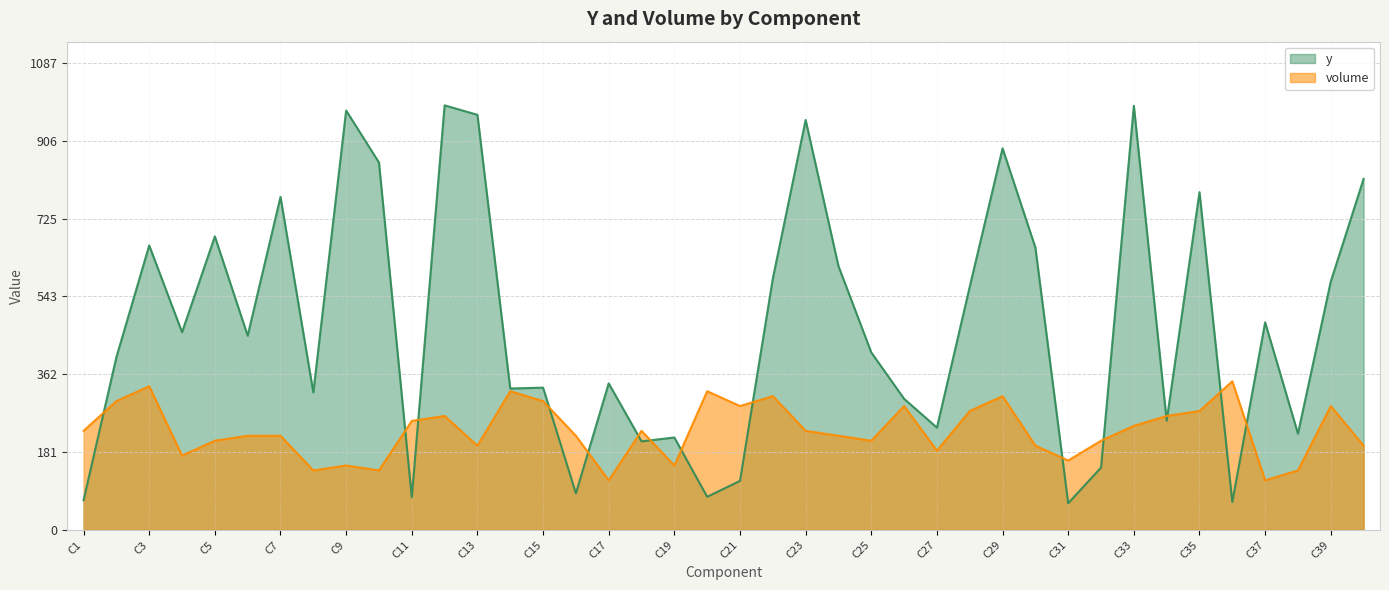

What are all the series names shown in the legend?

y, volume